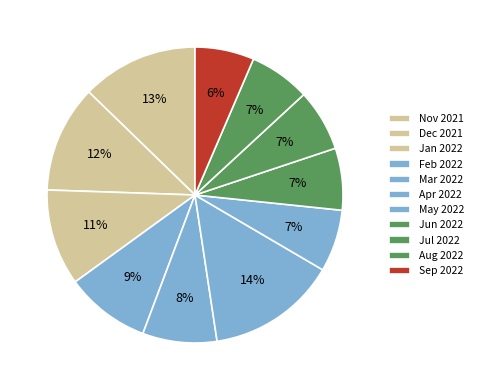

How many segments does this pie chart have?

11